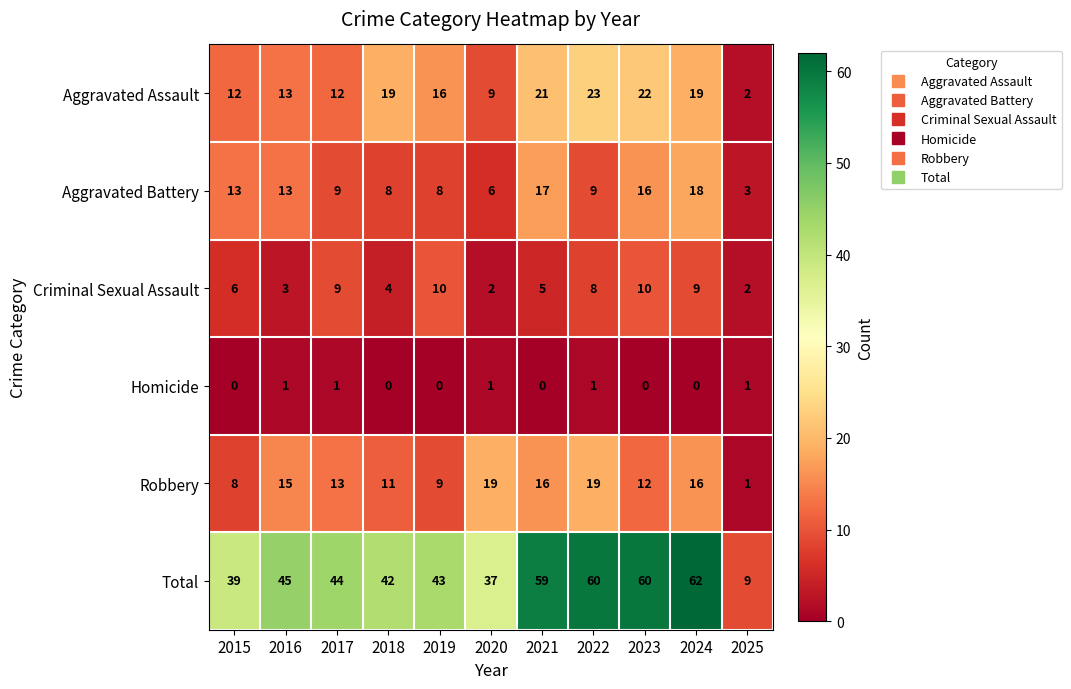

What value does the Criminal Sexual Assault series have at 2017?

9